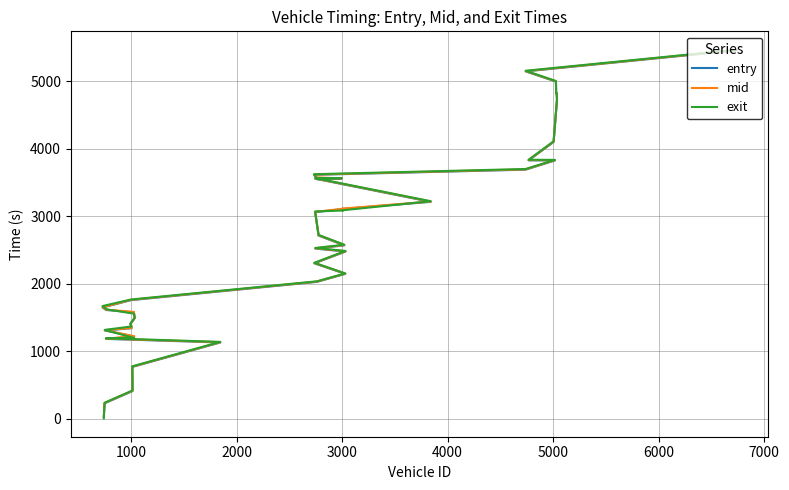

At how many categories does at least one series exceed 2303?

23